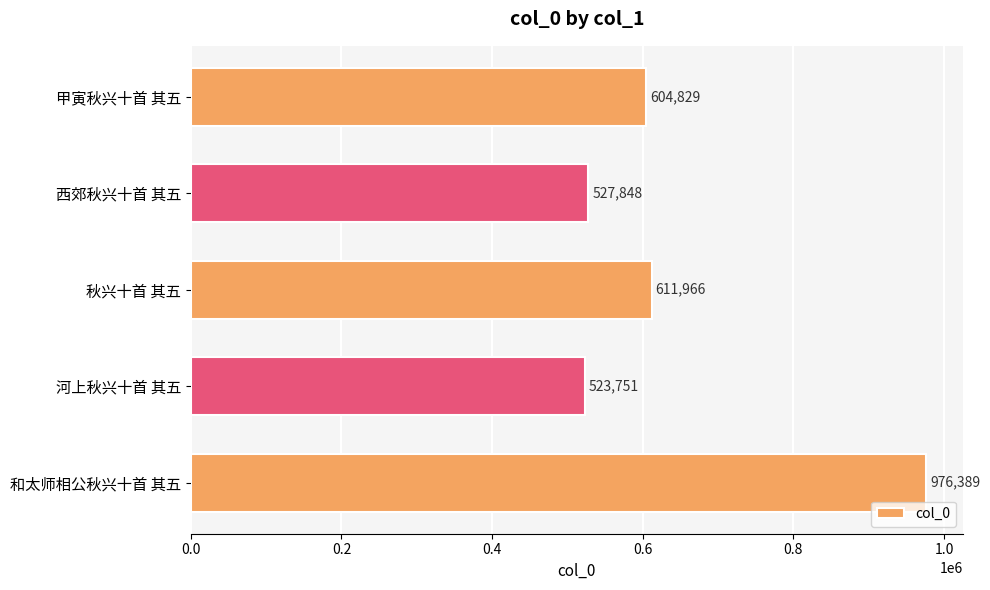

Reading top to bottom, extract all data points from this chart.

甲寅秋兴十首 其五=604829	西郊秋兴十首 其五=527848	秋兴十首 其五=611966	河上秋兴十首 其五=523751	和太师相公秋兴十首 其五=976389